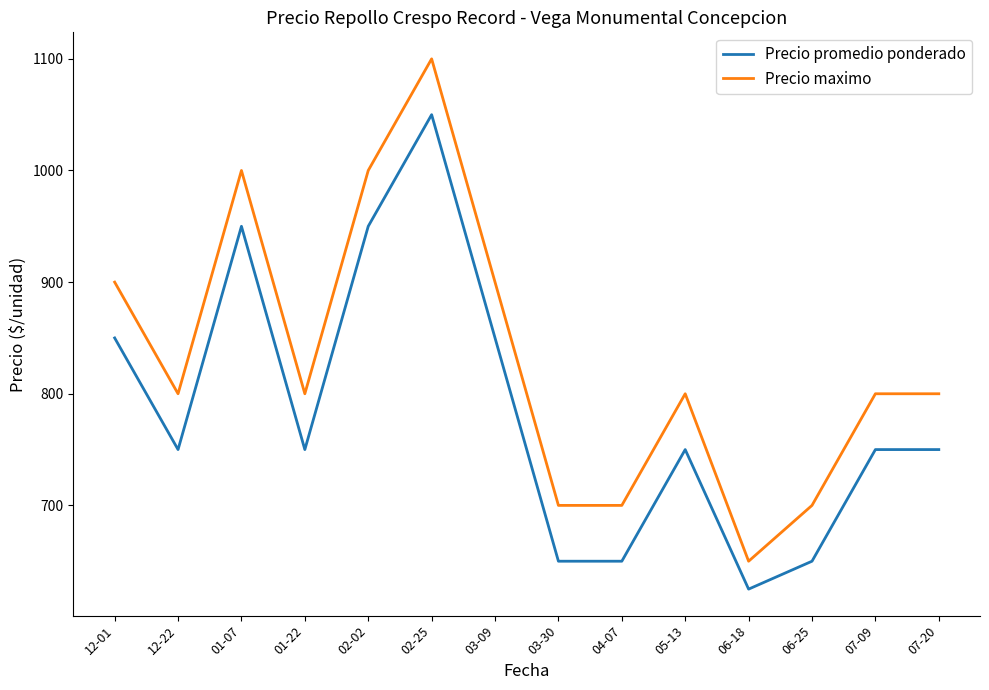

Reading right to left, transcribe all the data shown in this chart.

Precio promedio ponderado: 07-20=750	07-09=750	06-25=650	06-18=625	05-13=750	04-07=650	03-30=650	03-09=850	02-25=1050	02-02=950	01-22=750	01-07=950	12-22=750	12-01=850
Precio maximo: 07-20=800	07-09=800	06-25=700	06-18=650	05-13=800	04-07=700	03-30=700	03-09=900	02-25=1100	02-02=1000	01-22=800	01-07=1000	12-22=800	12-01=900